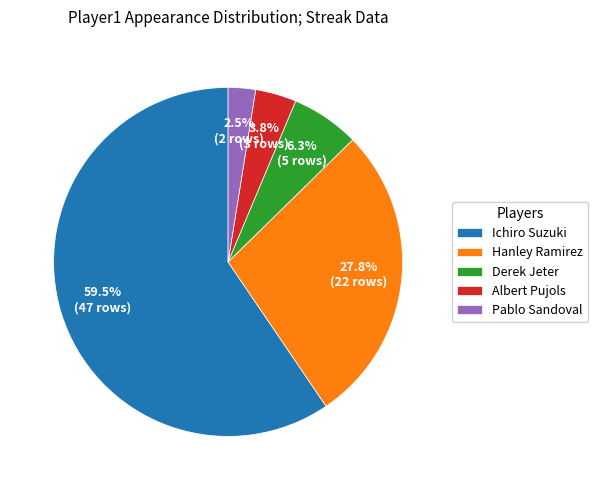

Which category has the smallest portion of the pie?

Pablo Sandoval